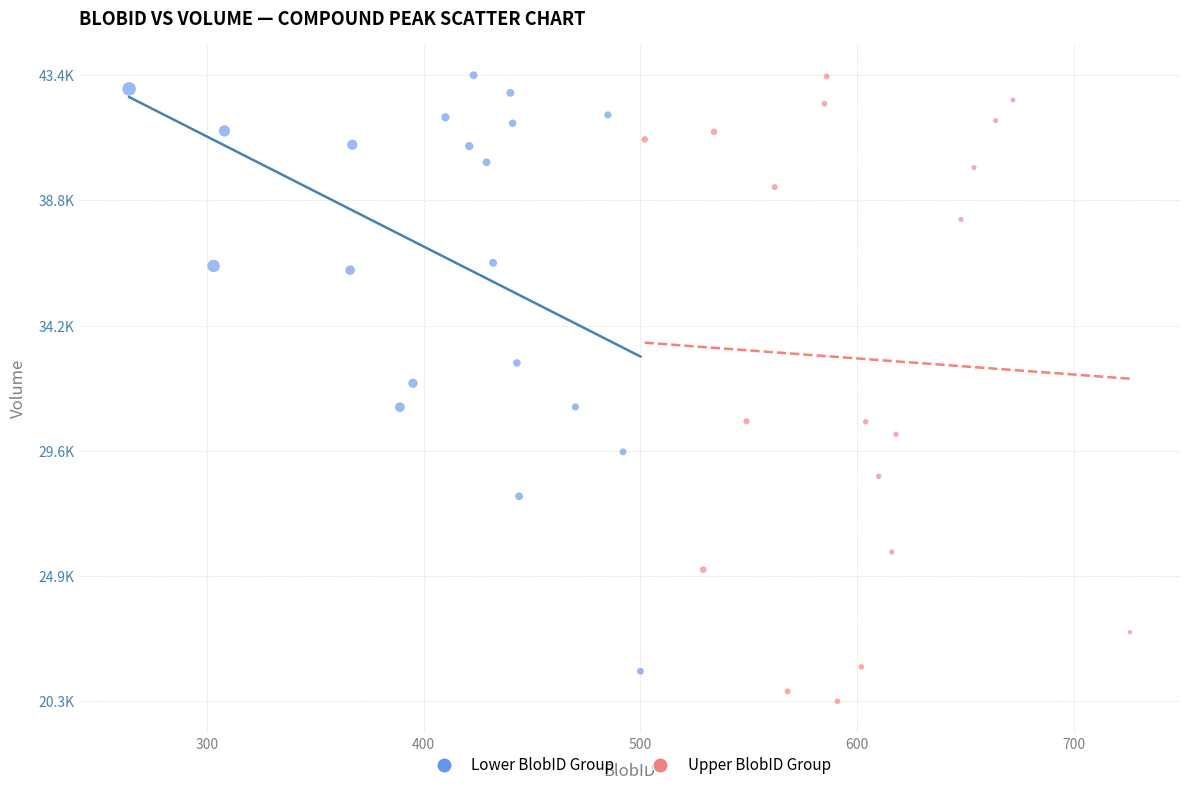

What are all the series names shown in the legend?

Lower BlobID Group, Upper BlobID Group